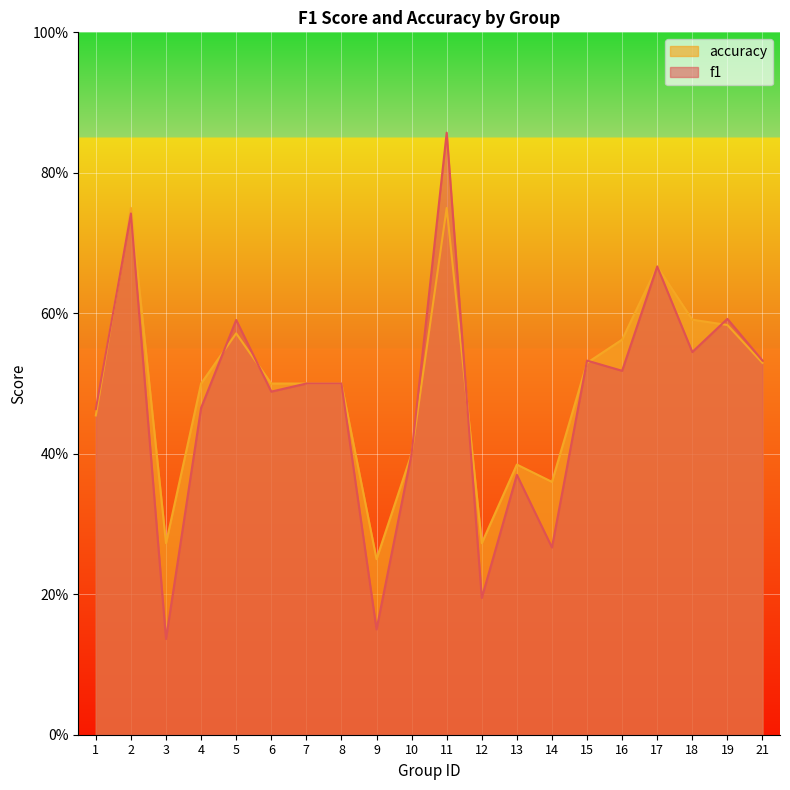

The value of accuracy at 17 is 1.1. True or false?

False